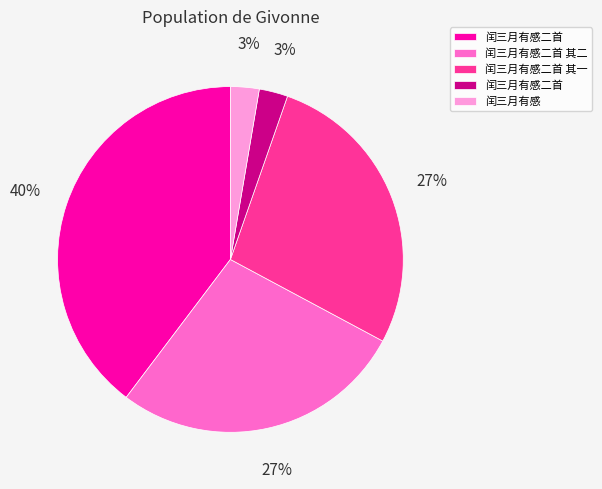

To the nearest percent, what is the difference between the largest and smallest slice percentages?

37%